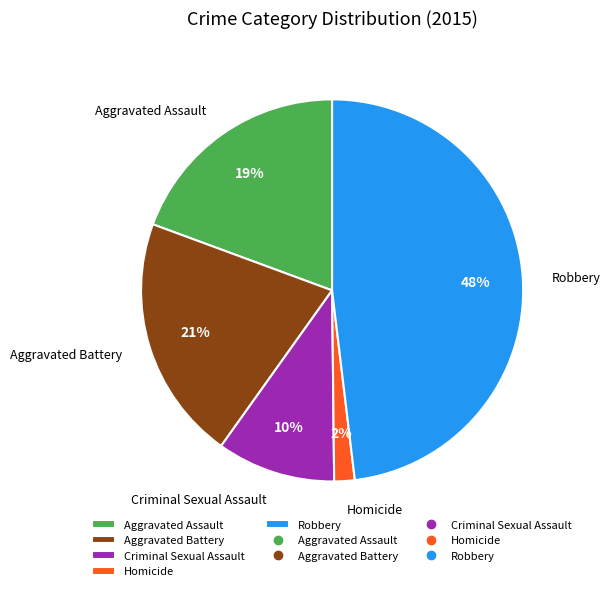

Which slice is the smallest?

Homicide